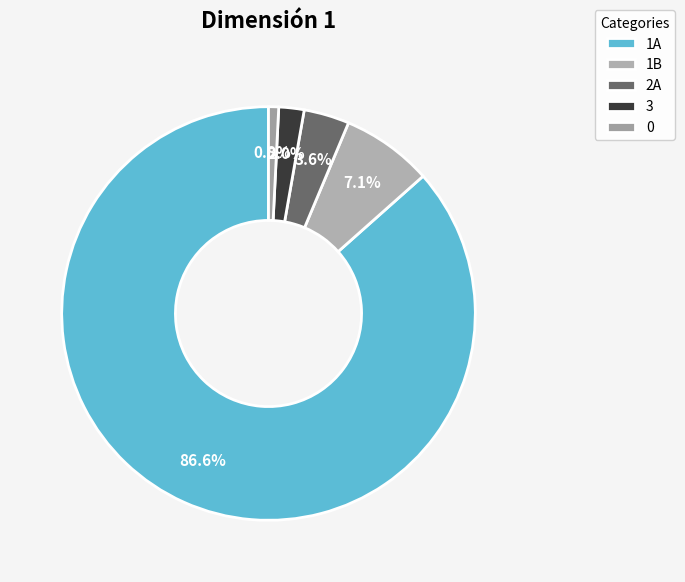

Which has a higher value, 3 or 1A?

1A